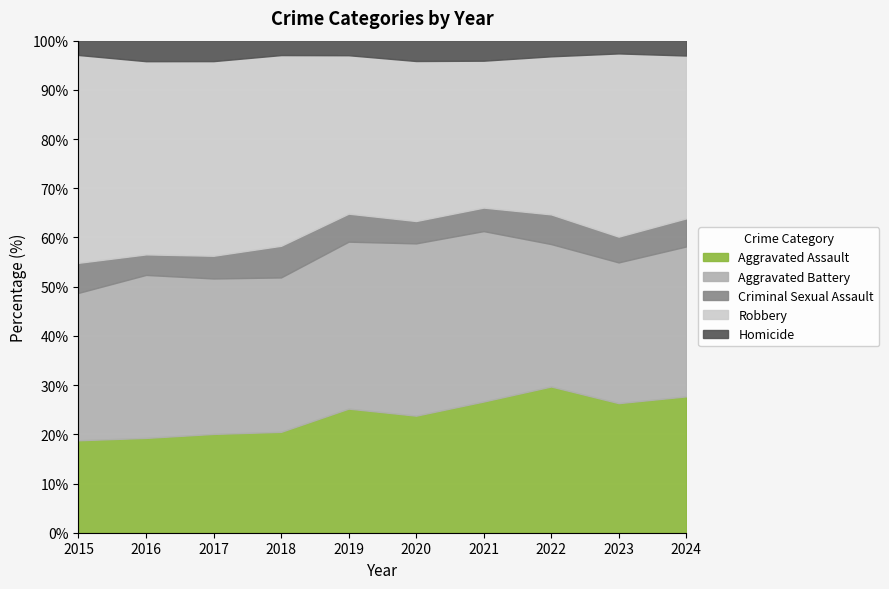

The Aggravated Assault series shows 26.7 at 2021. True or false?

True